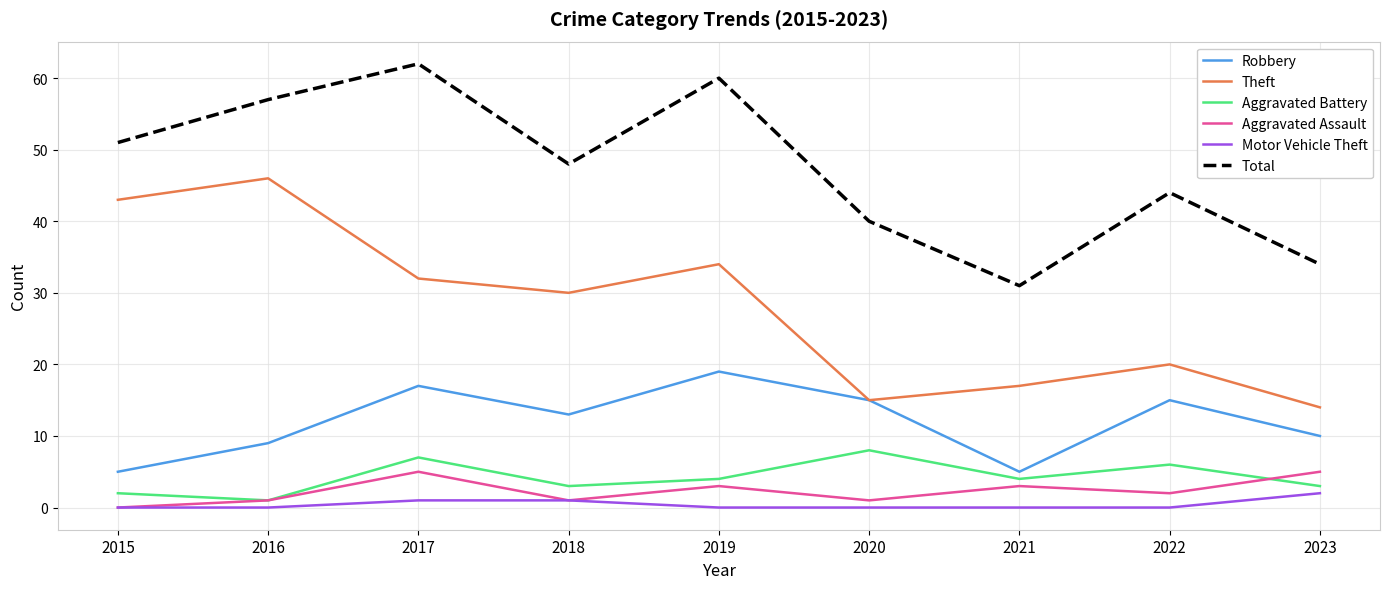

Which category has the highest value in the Aggravated Battery series?

2020